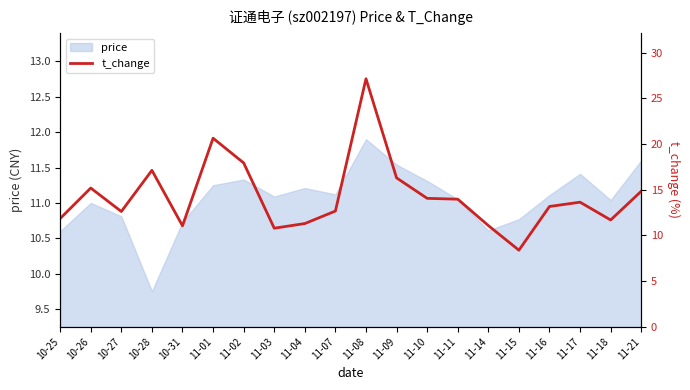

True or false: the data has more than 0 interior local peaks.

True